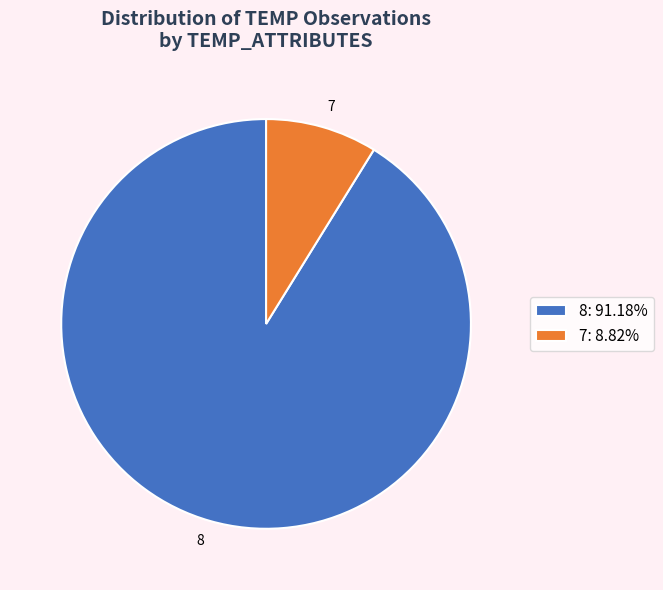

Is the sum of 7 and 8 greater than half?

Yes